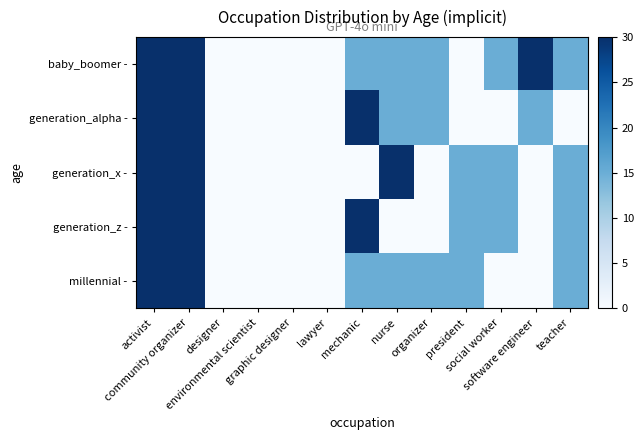

Between environmental scientist and president, which series saw the biggest shift?

generation_x -